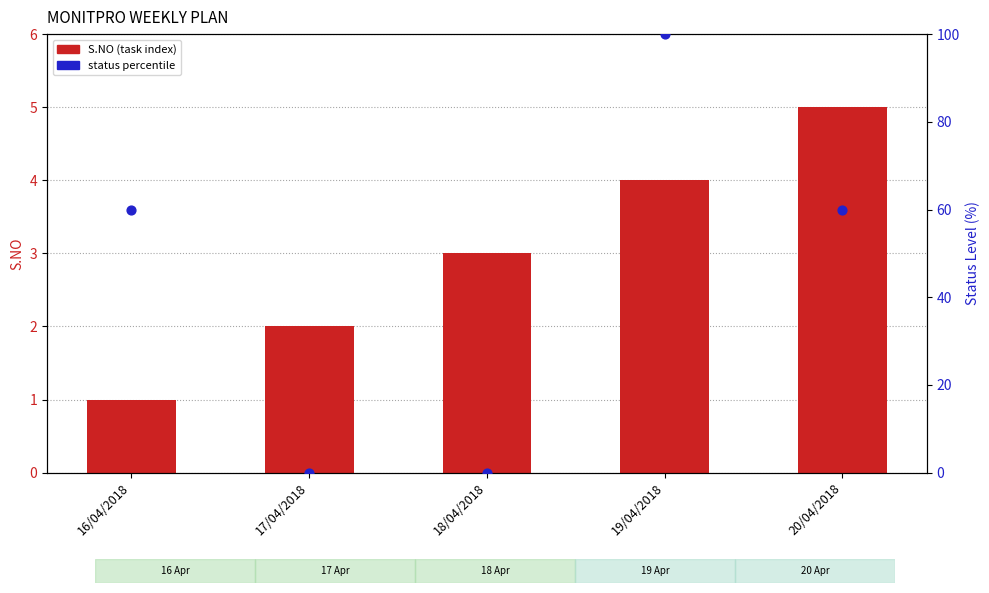

Which series contains the lowest Y value?

status percentile